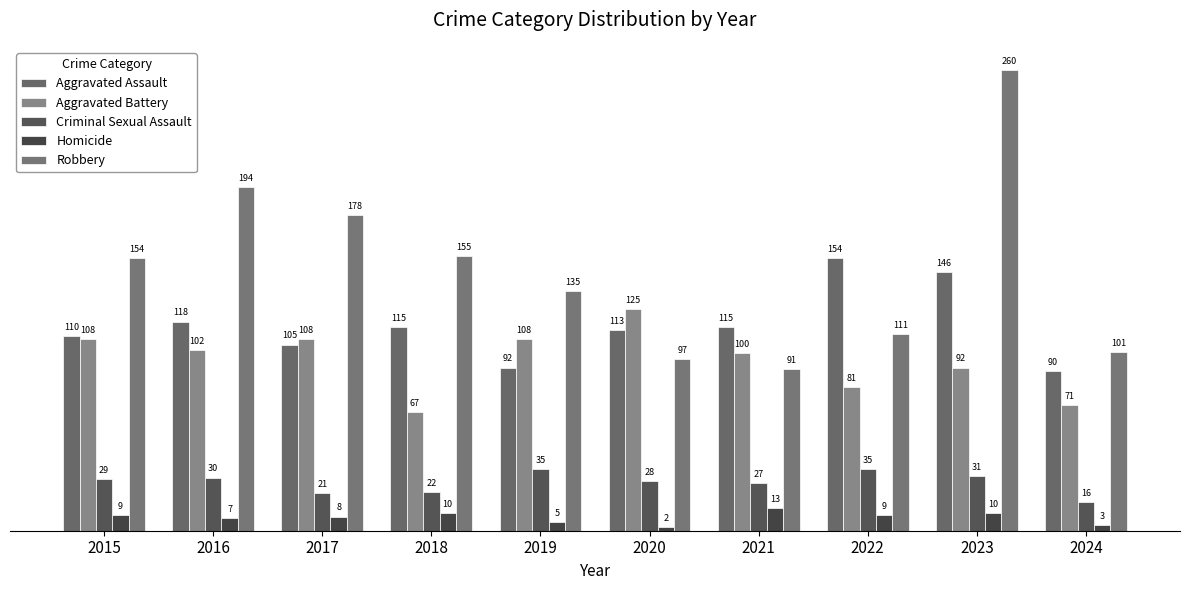

At which label is Aggravated Assault closest to 122?

2016